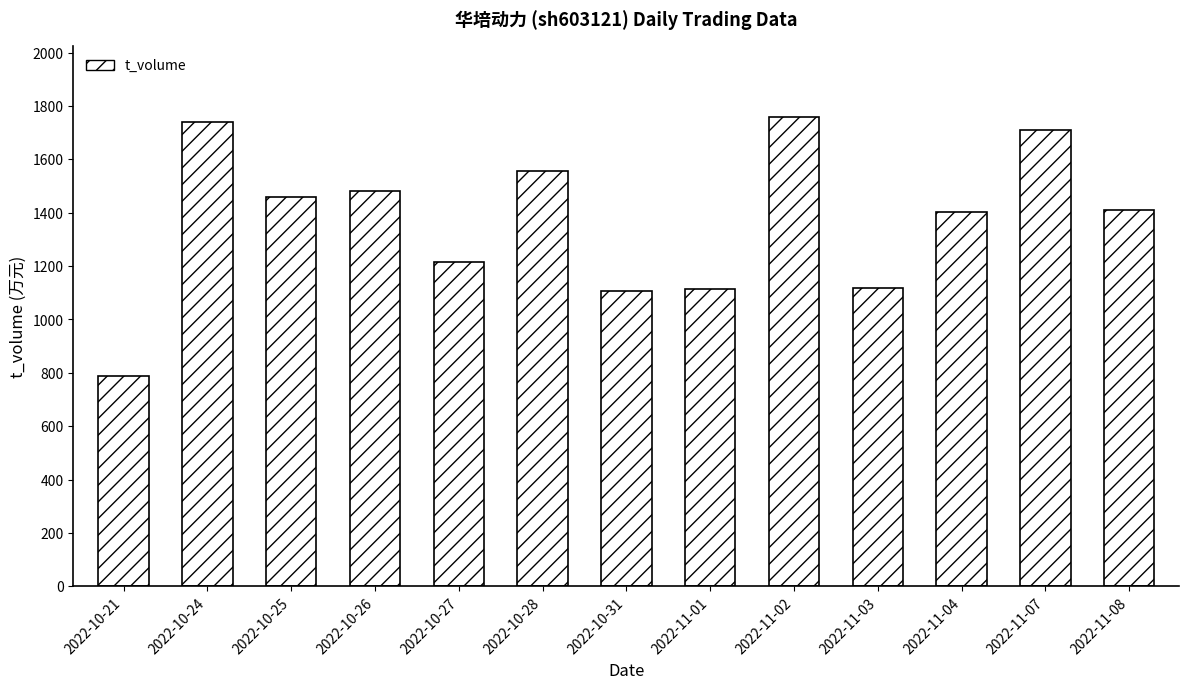

Where is the data nearest to the value 1274?

2022-10-27